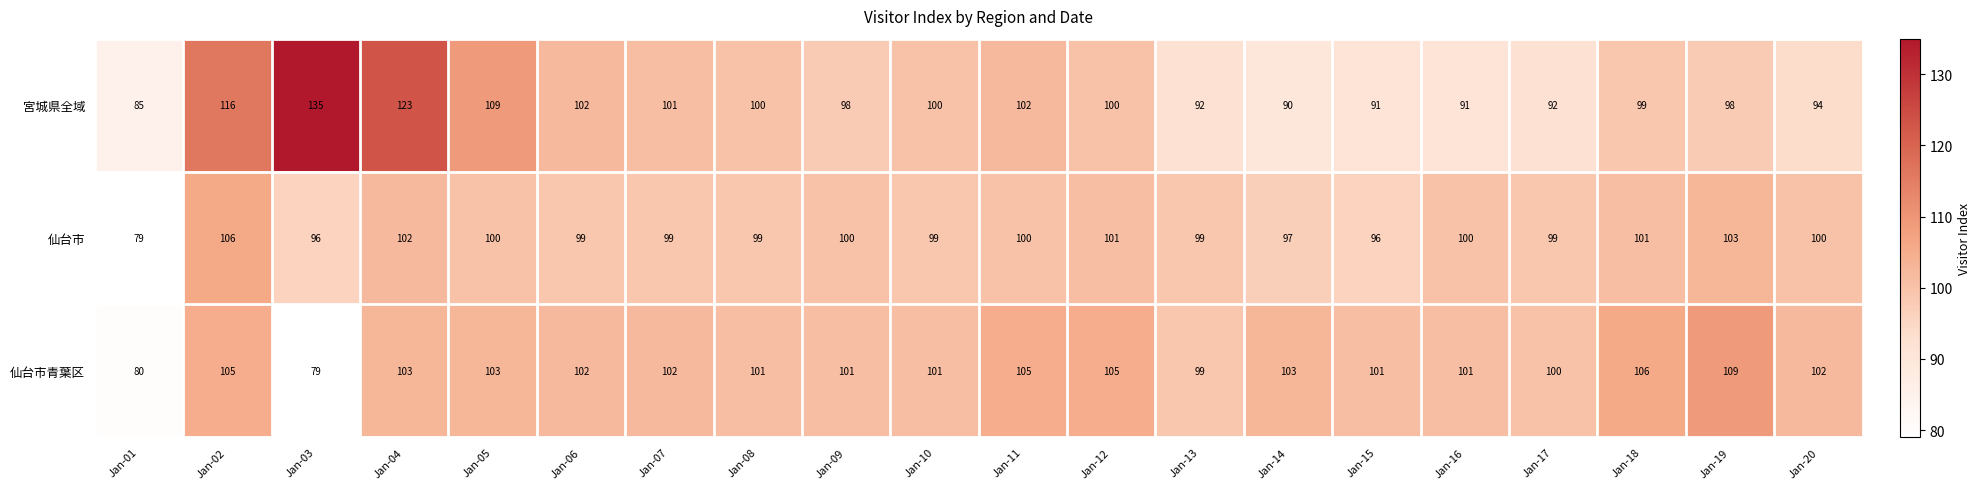

What is the sum of the 宮城県全域 values at Jan-13 and Jan-20?

186